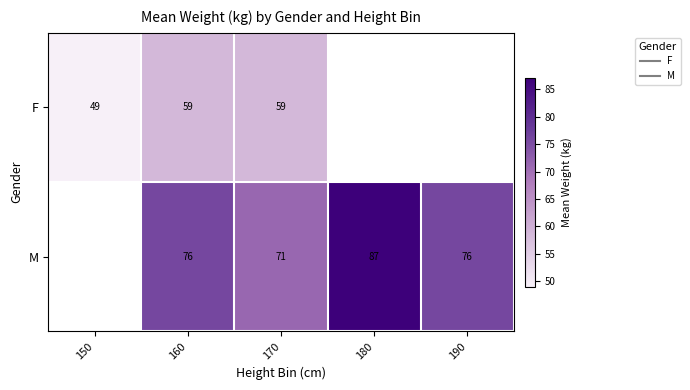

What is the minimum value shown in the chart?

49.0